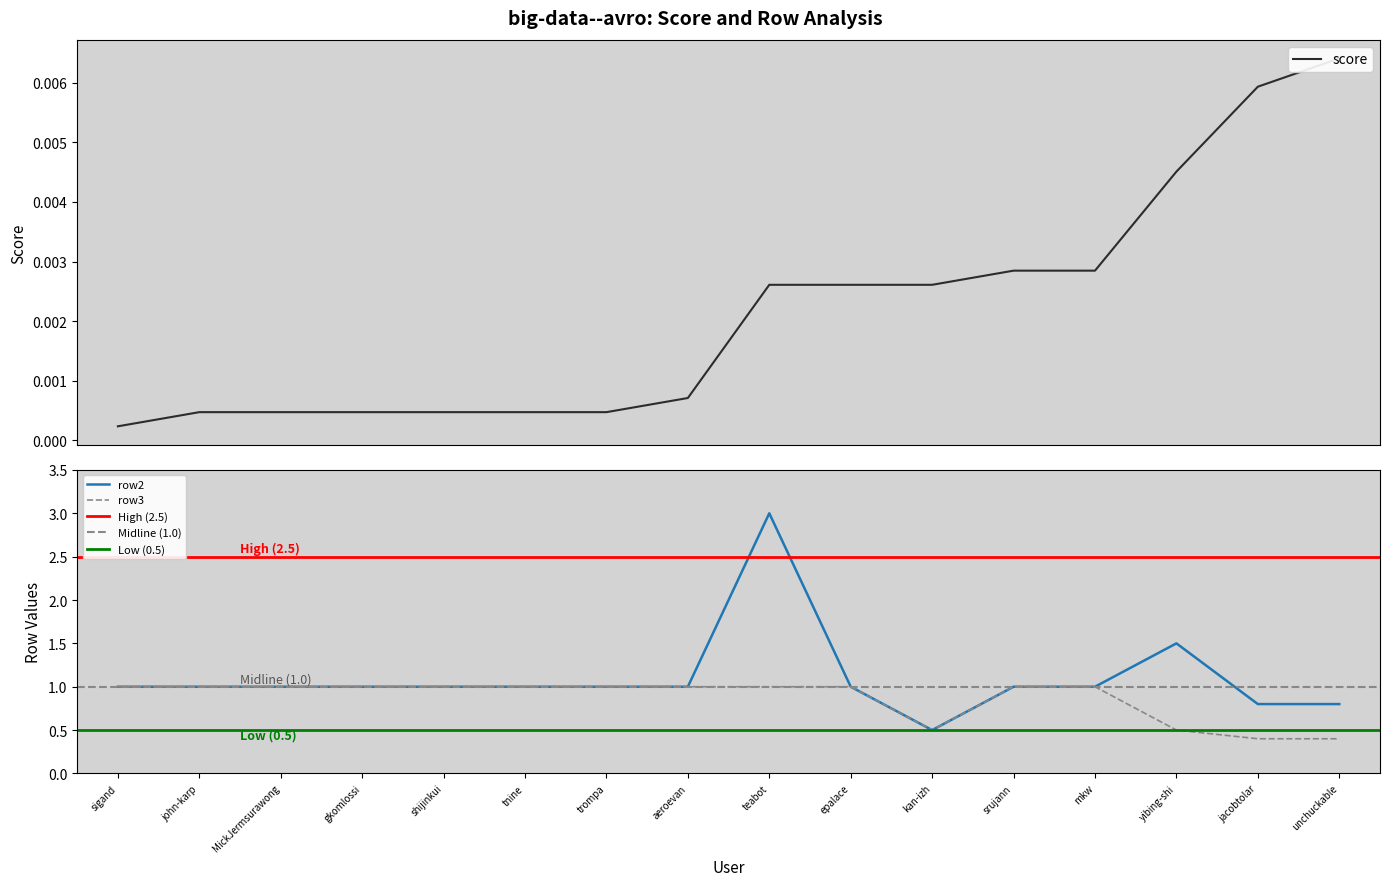

The value of row2 at trompa is 1.4. True or false?

False